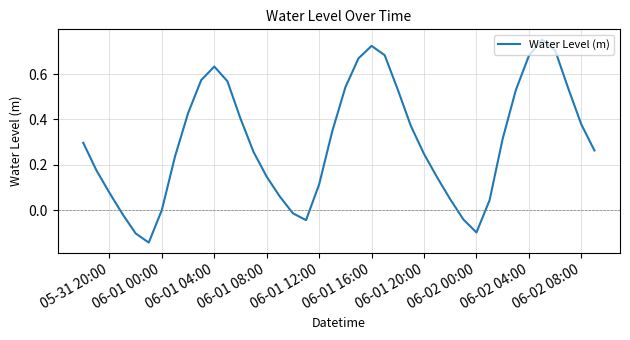

At which category does the data reach its first local peak?

06-01 04:00